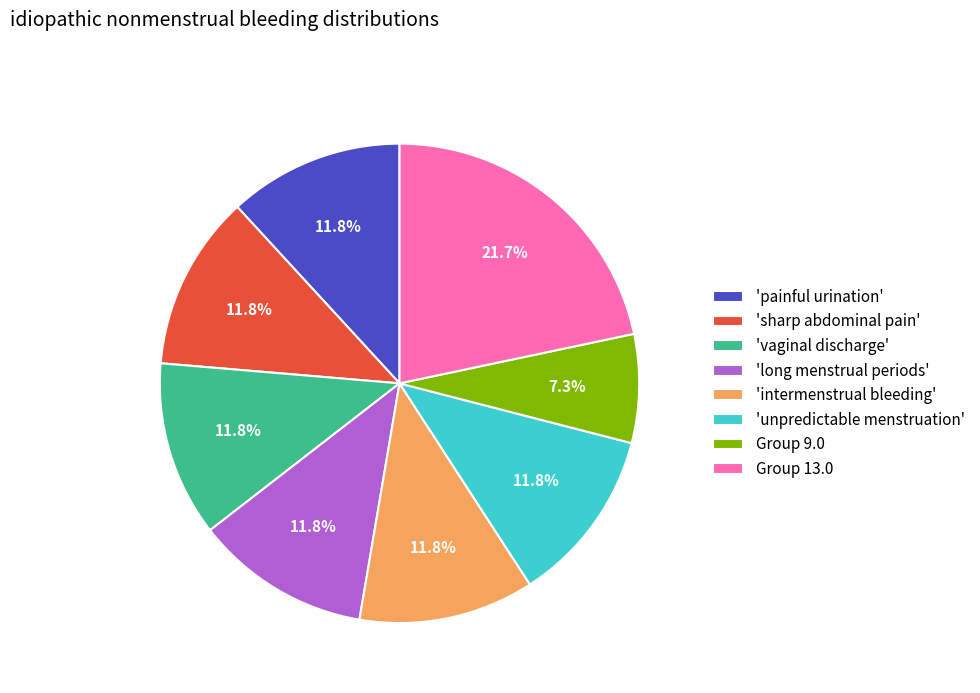

How many segments does this pie chart have?

8